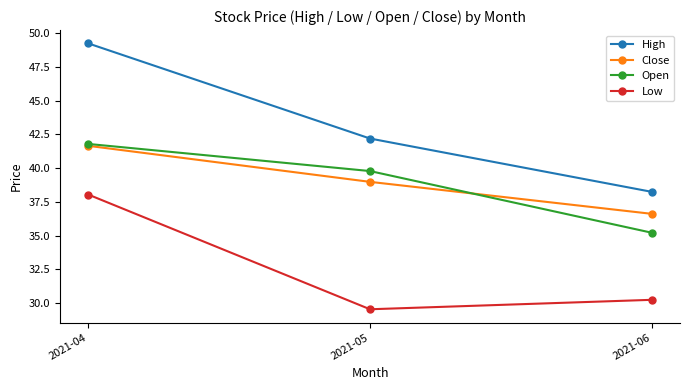

What is the difference between the Close values at 2021-06 and 2021-05?

2.4